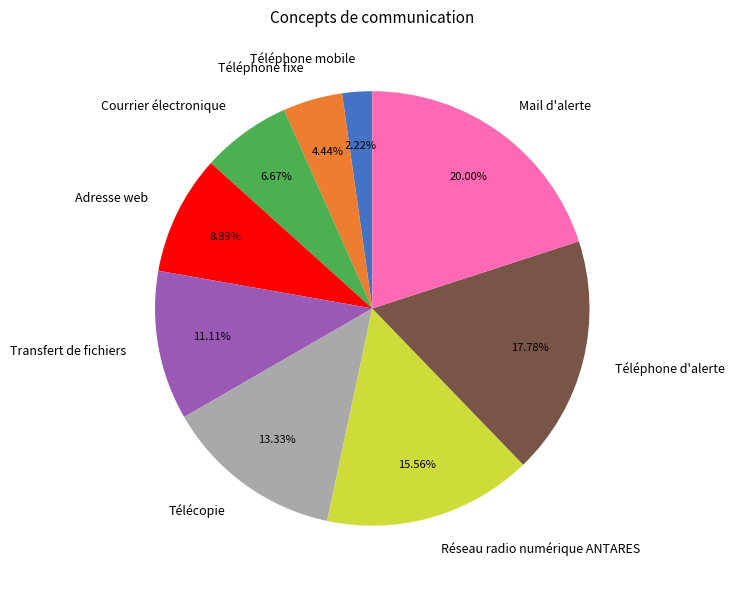

Rank the categories by value from highest to lowest.

Mail d'alerte, Téléphone d'alerte, Réseau radio numérique ANTARES, Télécopie, Transfert de fichiers, Adresse web, Courrier électronique, Téléphone fixe, Téléphone mobile